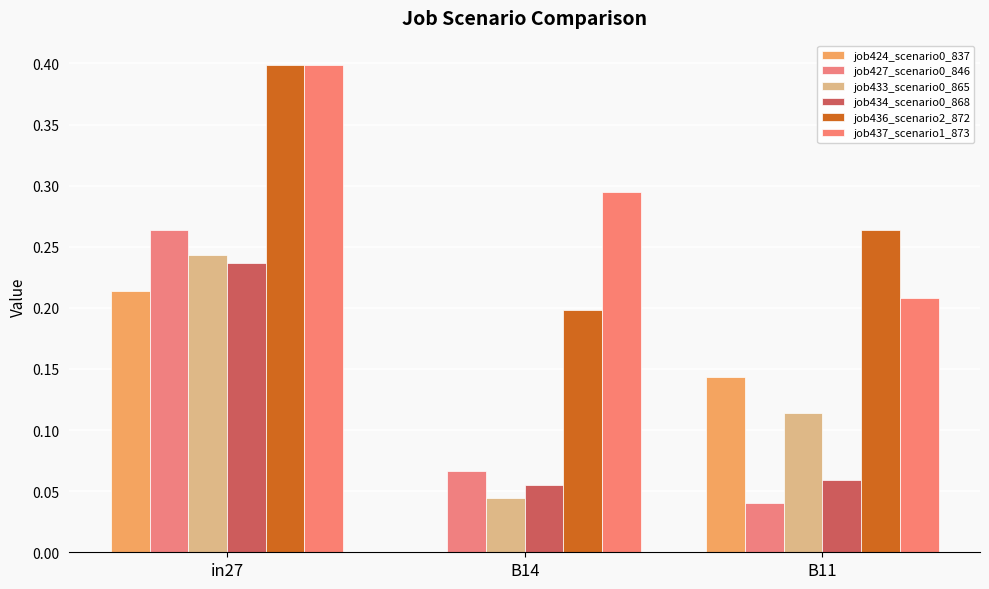

Are the bars grouped side by side (vs. stacked)?

Yes